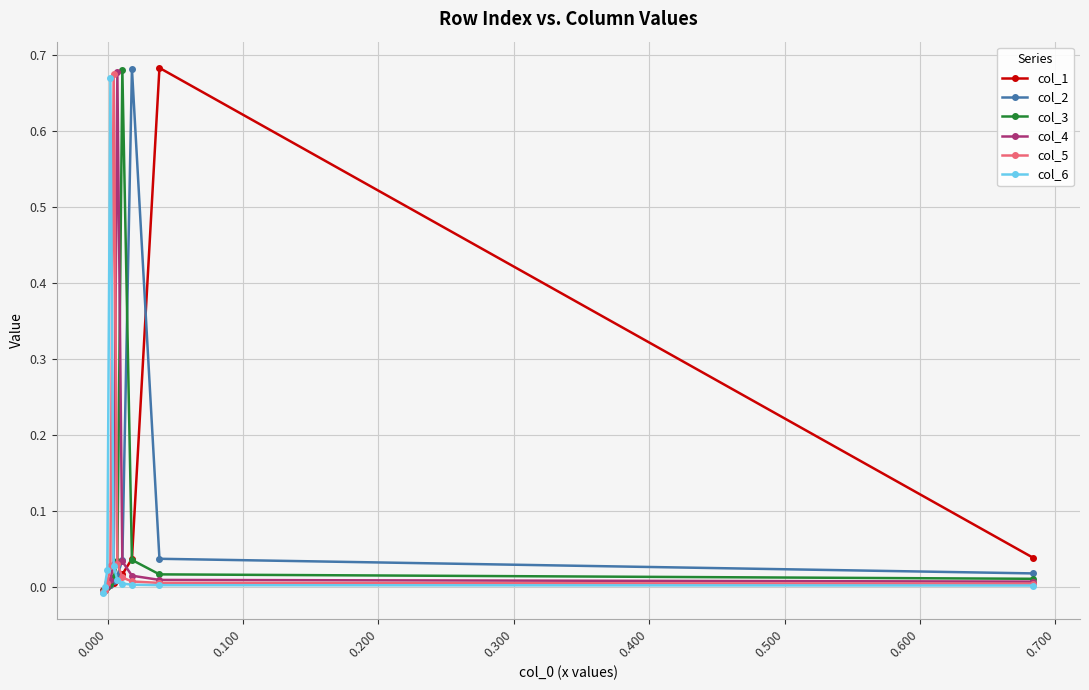

What is the greatest value displayed?

0.7